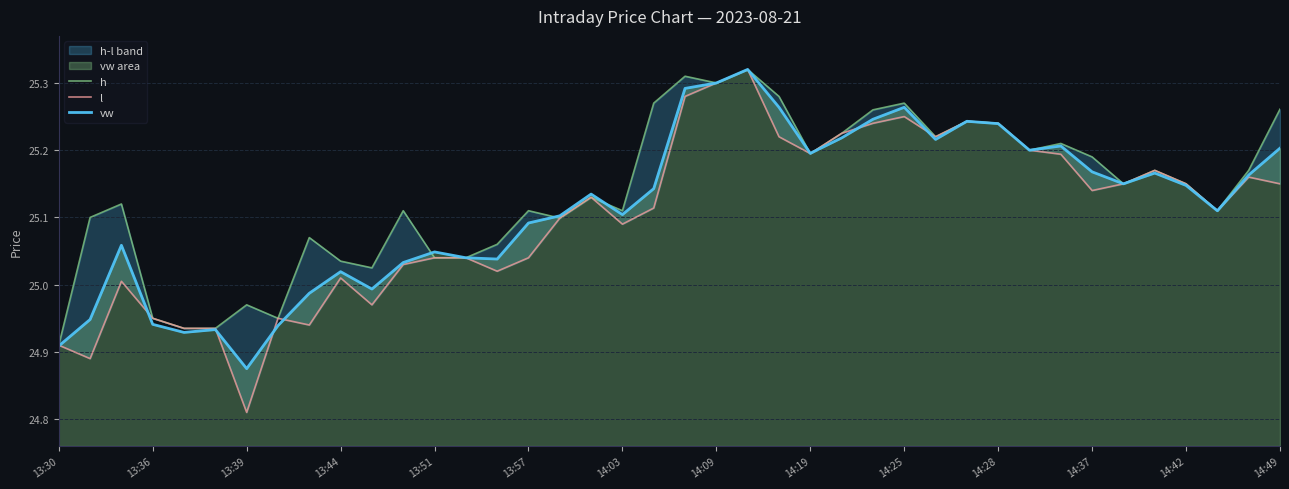

True or false: vw has a value of 17.4 at 13:57.

False